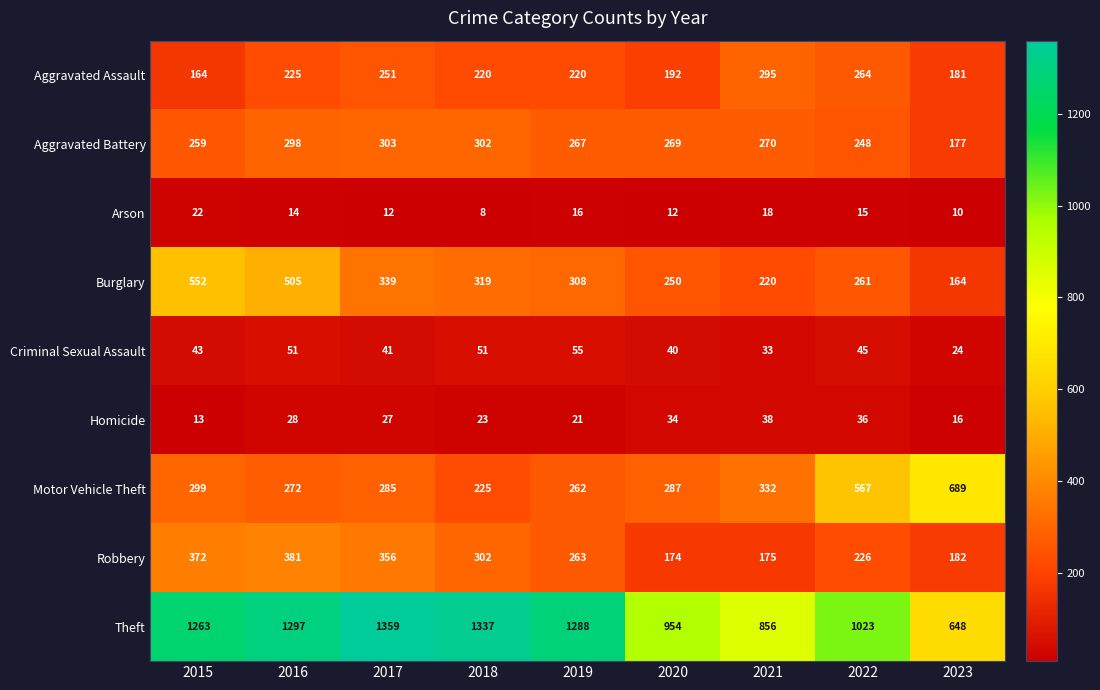

What is the total value across all series at 2021?

2237